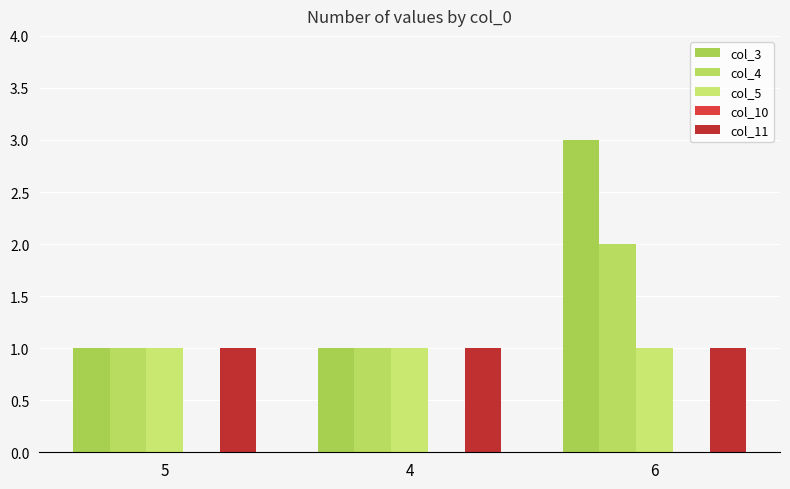

Rank the series by their maximum value, from highest to lowest.

col_3, col_4, col_5, col_11, col_10